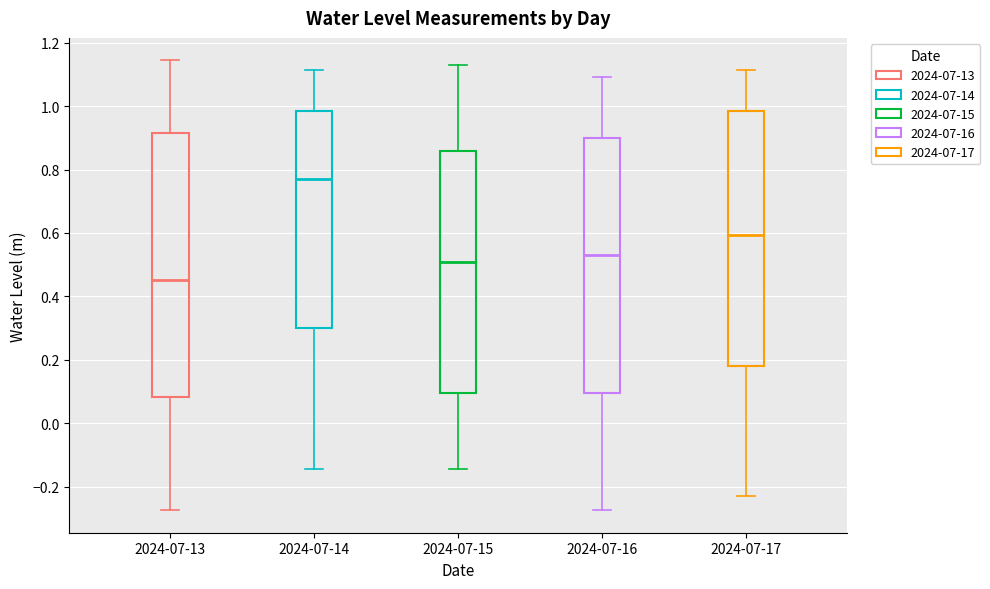

Which box is the tallest, from its lower edge to its upper edge?

2024-07-13